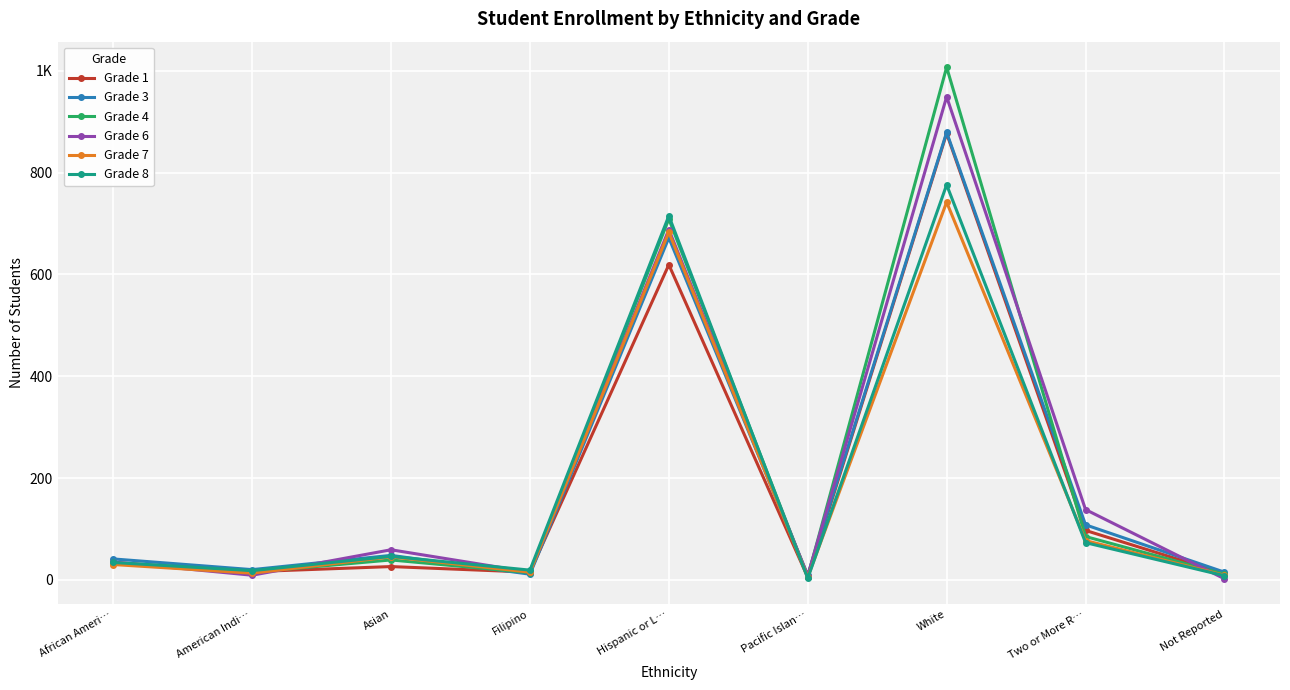

What are all the series names shown in the legend?

Grade 1, Grade 3, Grade 4, Grade 6, Grade 7, Grade 8